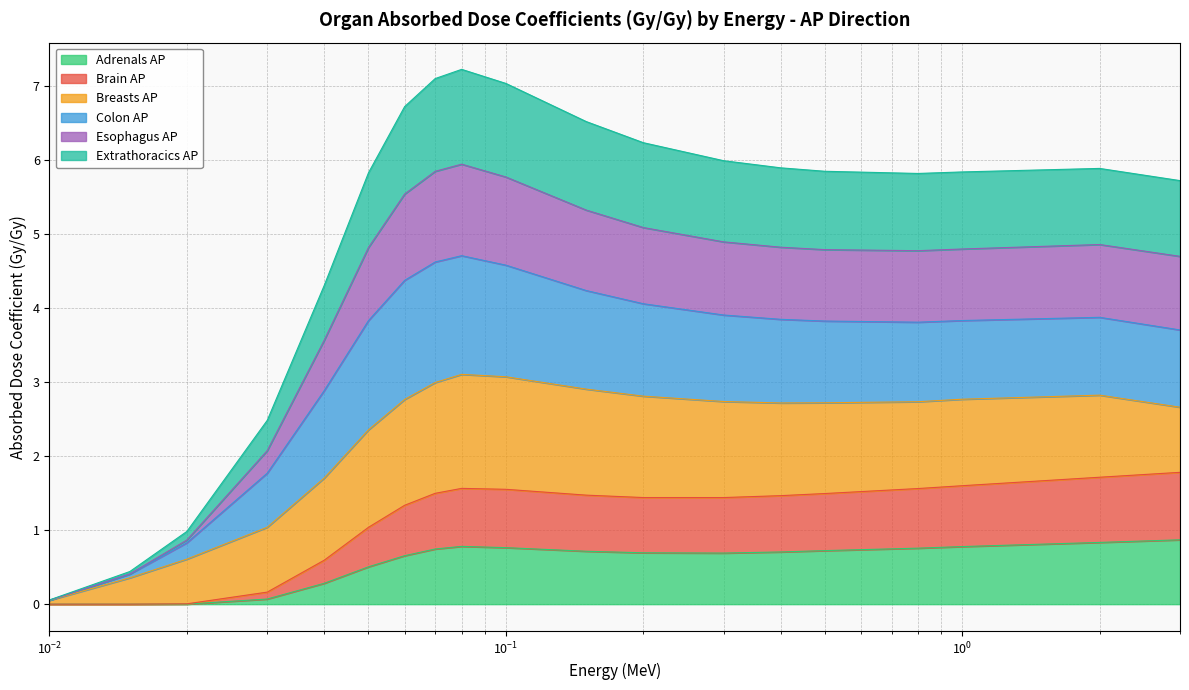

At which category does Esophagus AP reach its first local peak?

0.08